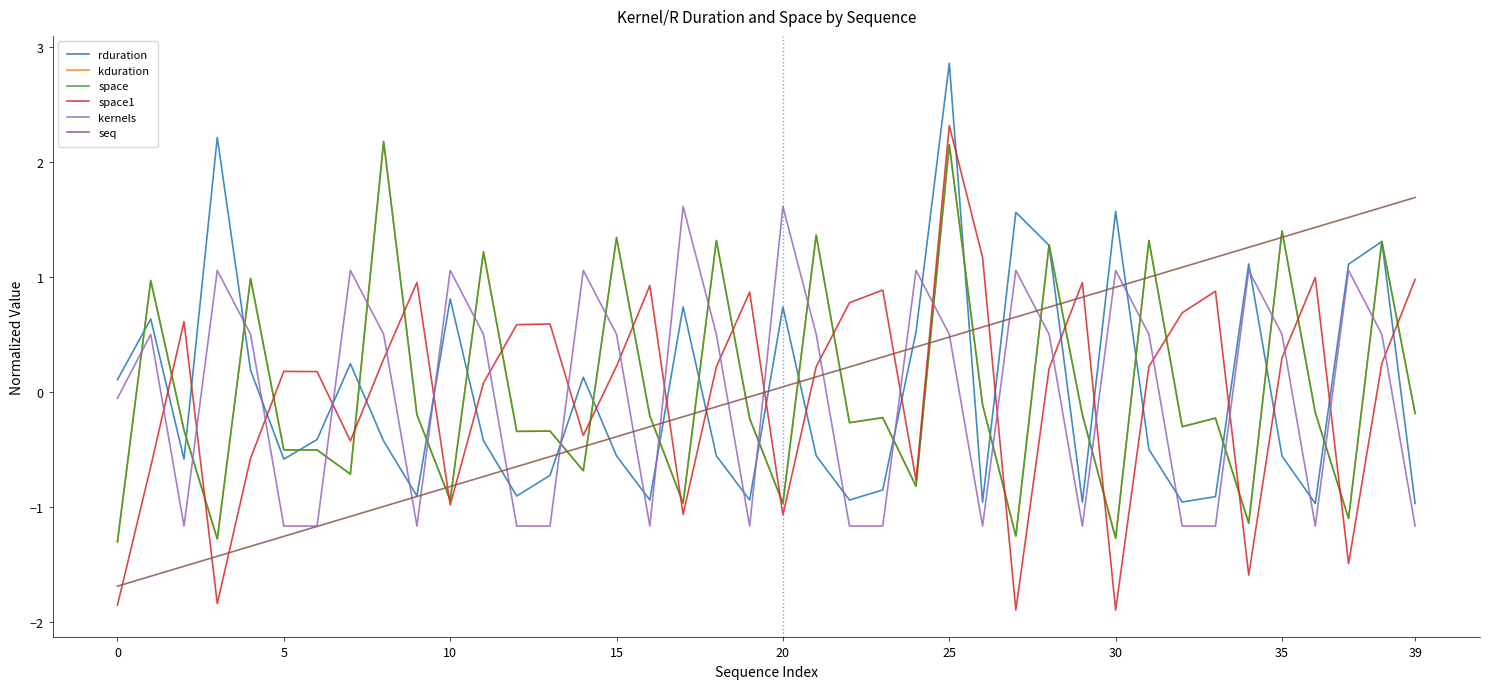

How many times do kduration and kernels cross each other?

23